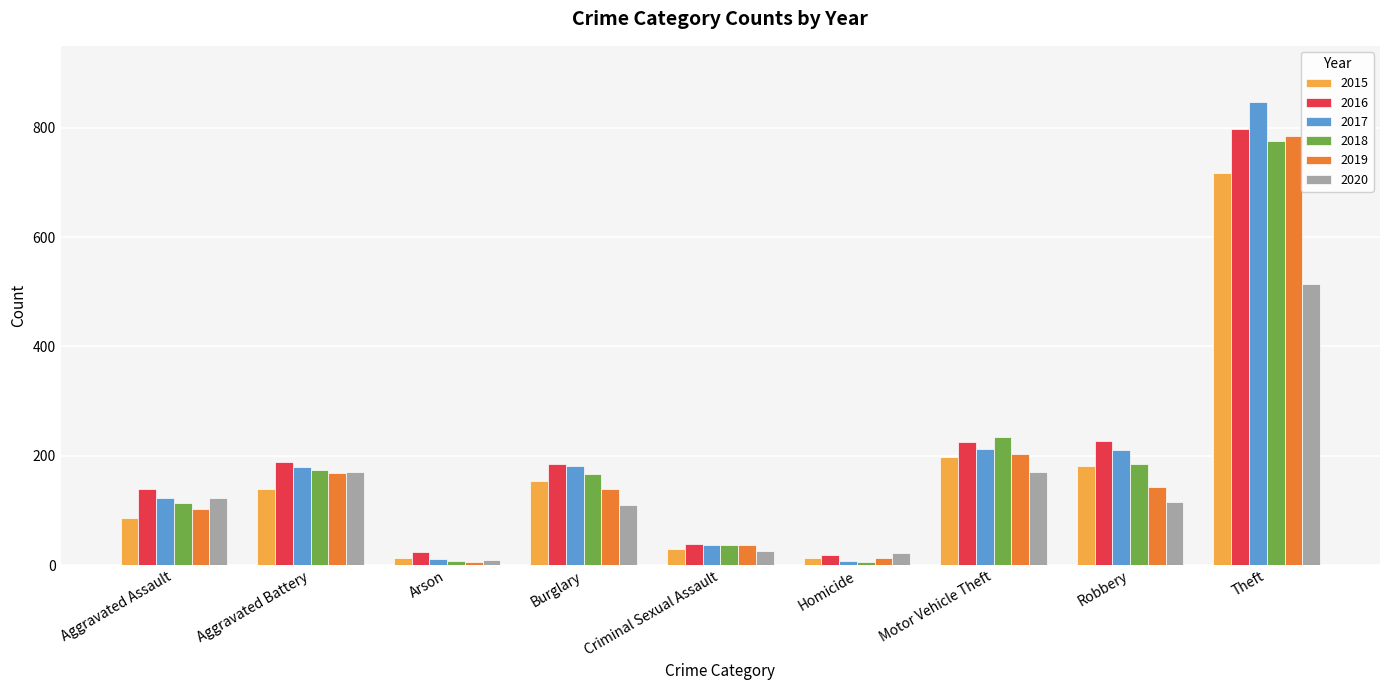

Which category has the highest value in the 2016 series?

Theft